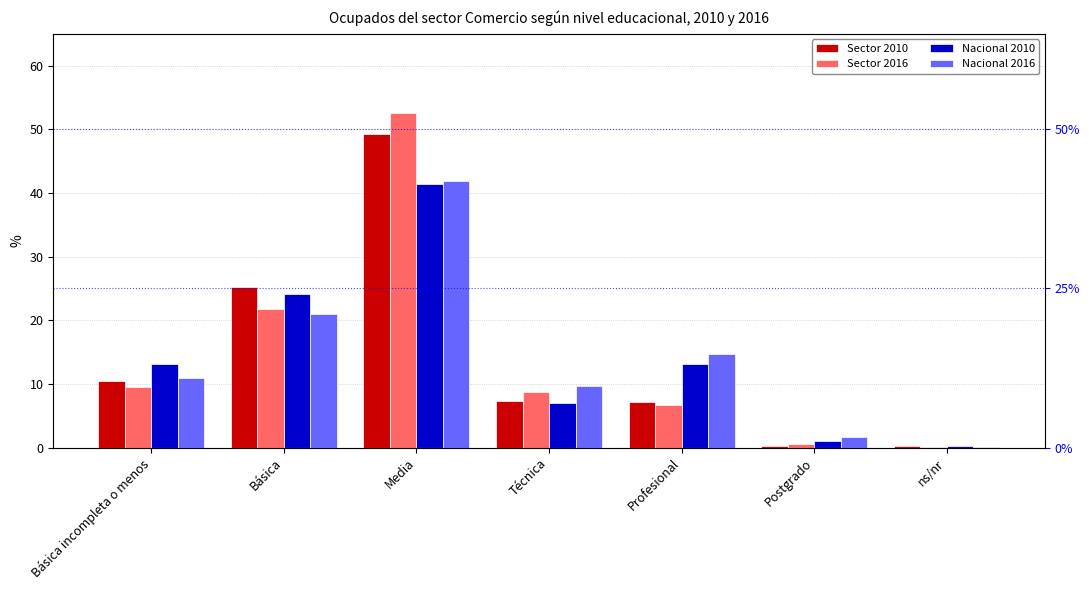

True or false: Sector 2010 has a value of 49.3 at Media.

True